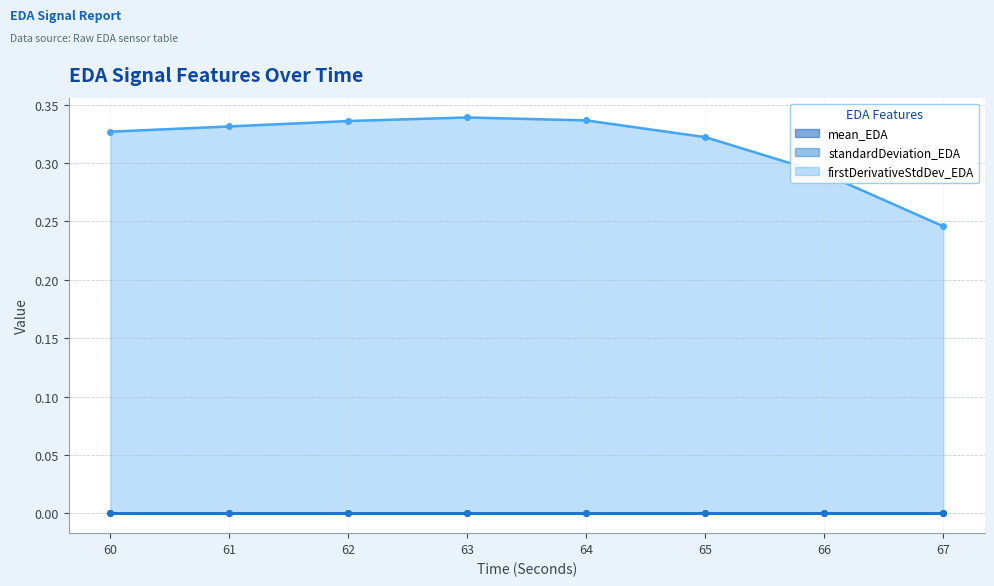

Reading left to right, extract all data points from this chart.

mean_EDA: 60=0.0	61=0.0	62=0.0	63=0.0	64=0.0	65=0.0	66=0.0	67=0.0
standardDeviation_EDA: 60=0.0	61=0.0	62=0.0	63=0.0	64=0.0	65=0.0	66=0.0	67=0.0
firstDerivativeStdDev_EDA: 60=0.3	61=0.3	62=0.3	63=0.3	64=0.3	65=0.3	66=0.3	67=0.2